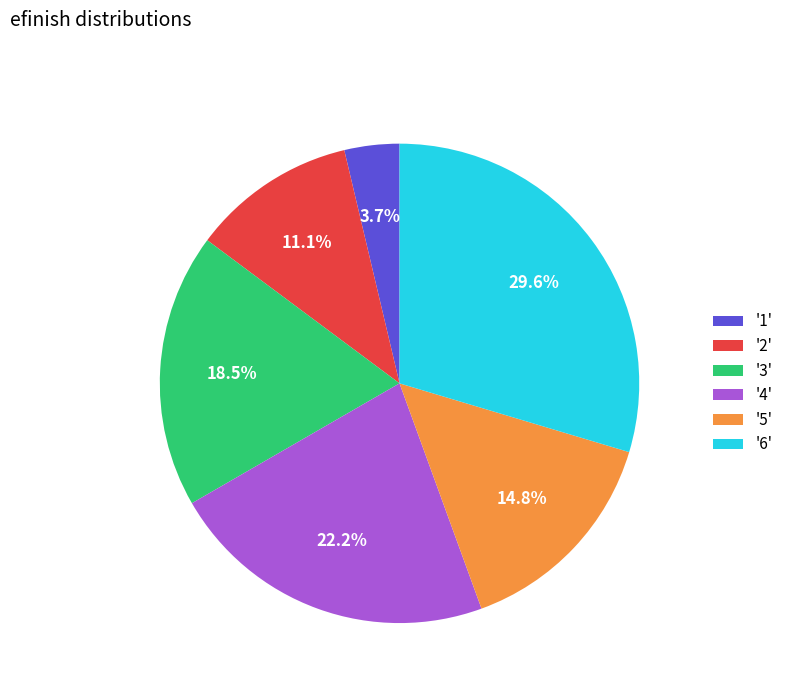

Does any single category account for the majority?

No